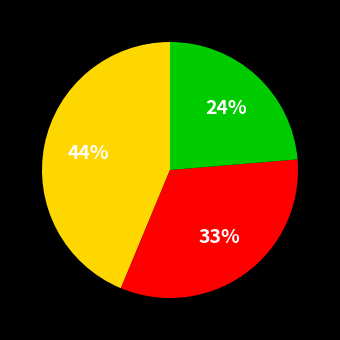

Does any single category account for the majority?

No